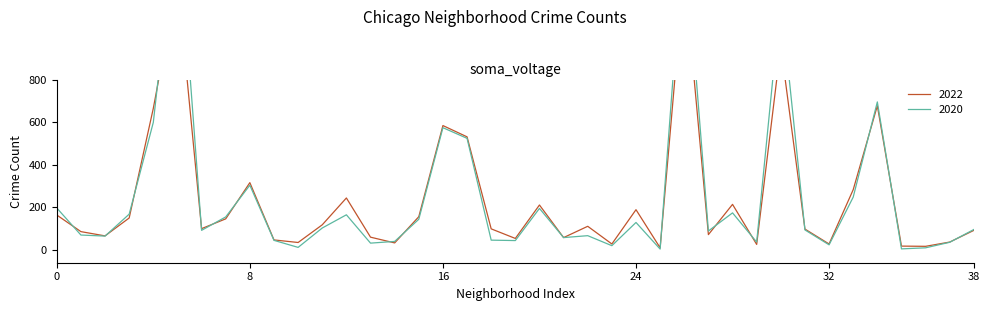

How many times do 2022 and 2020 cross each other?

16